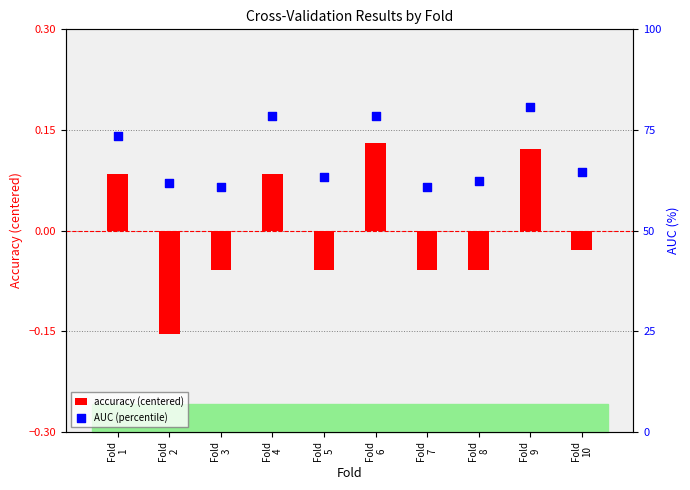

What are all the series names shown in the legend?

accuracy (centered), AUC (percentile)